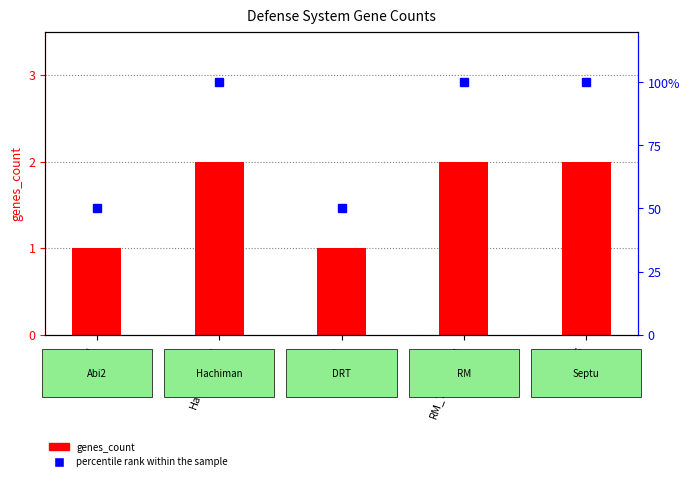

List the series in order of their peak value, lowest first.

genes_count, percentile rank within the sample